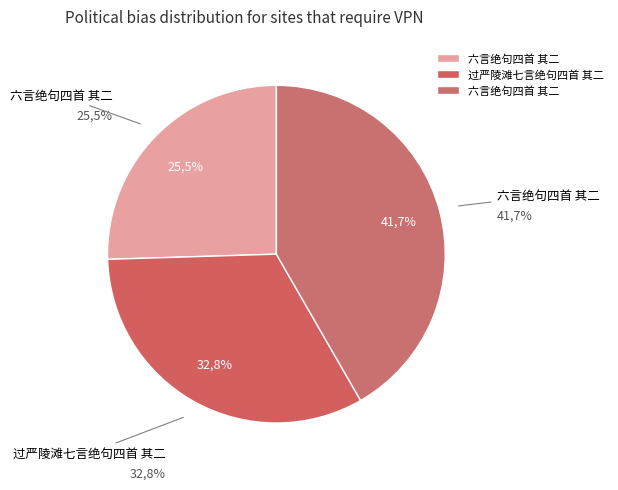

How many slices are in this pie chart?

3